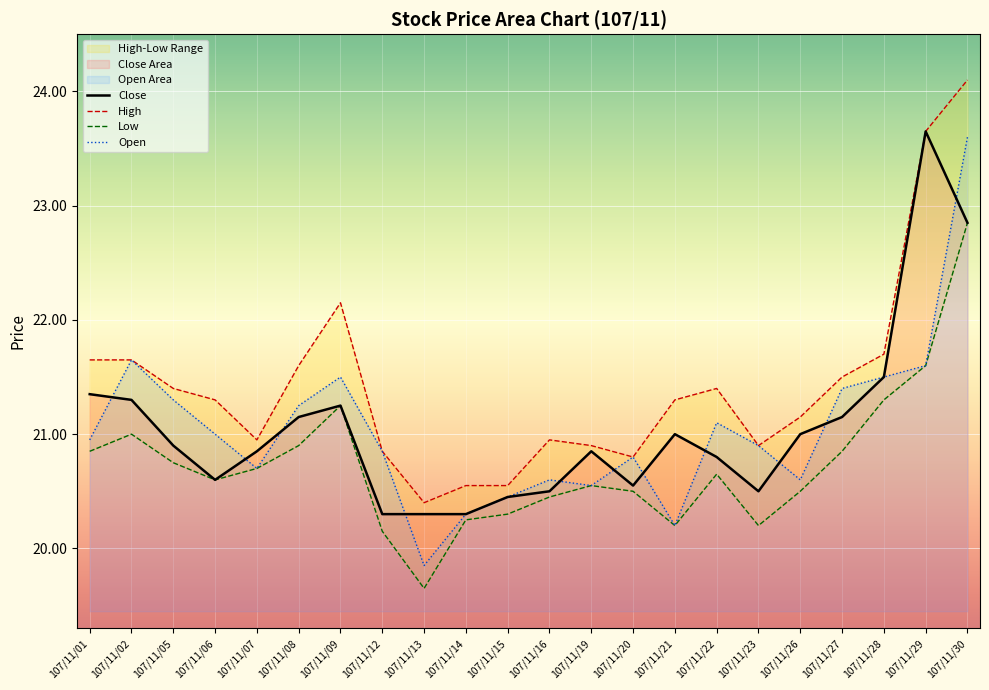

How many series are shown in this chart?

4